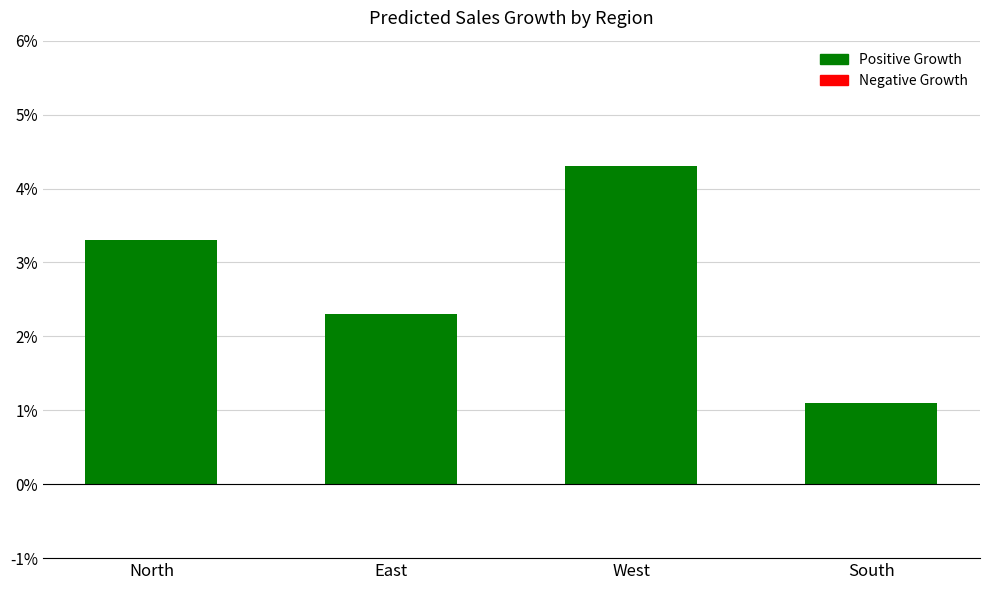

What is the label of the 1st bar from the left?

North